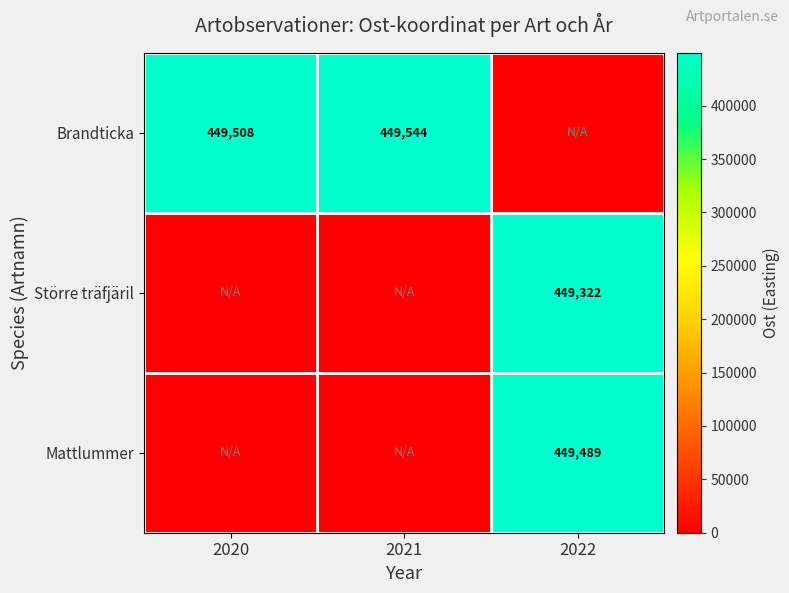

The Brandticka series shows 167423 at 2021. True or false?

False